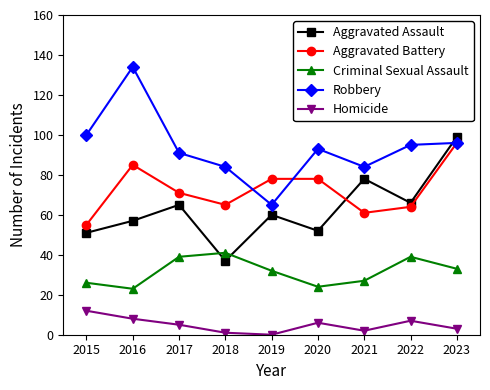

Is it true that Robbery equals 35 at 2023?

False